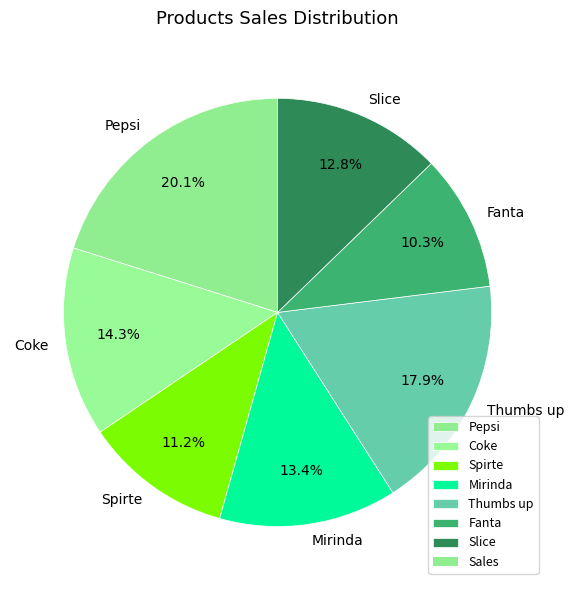

How much of the chart is everything except Coke?

85.7%